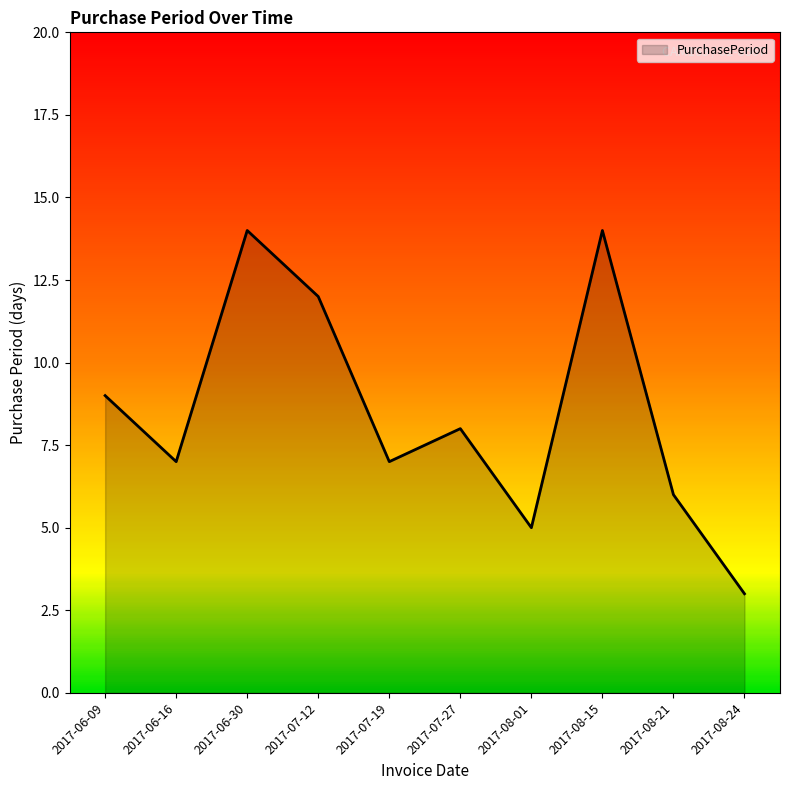

Where is the first local maximum?

2017-06-30